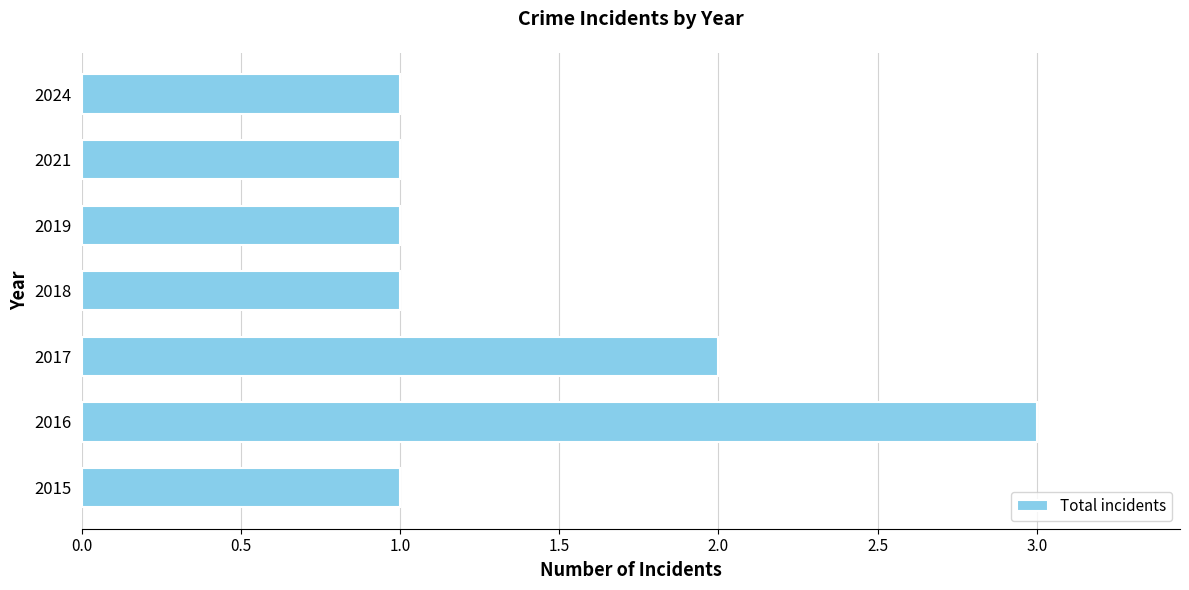

What is the sum of all values?

10